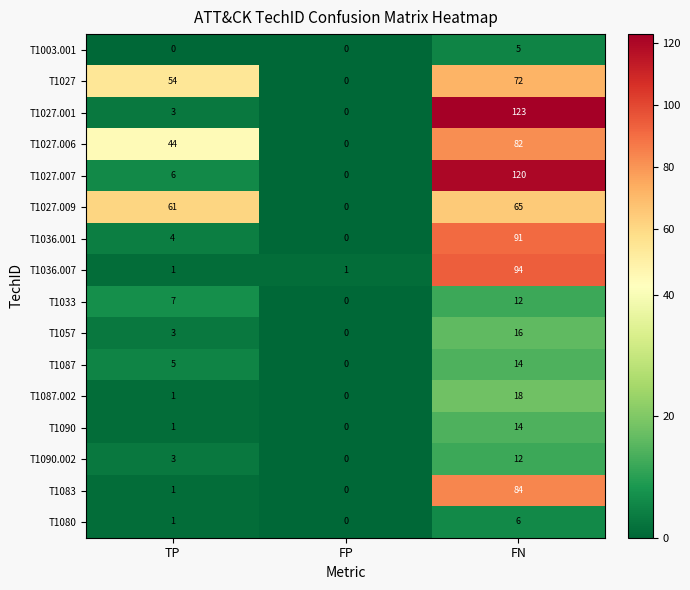

Which series has the largest range (max minus min)?

T1027.001